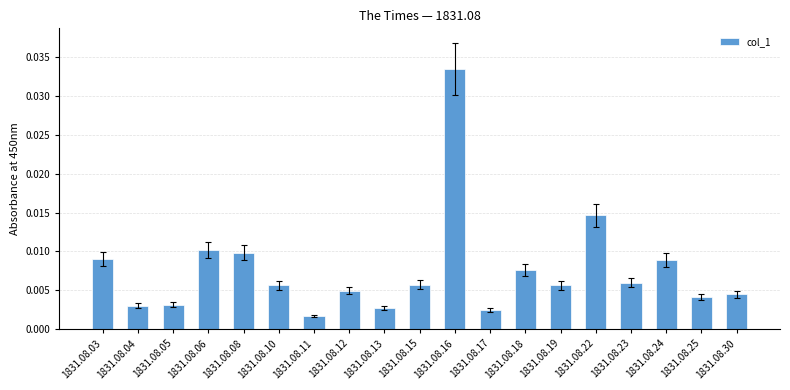

Which has a higher value, 1831.08.04 or 1831.08.11?

1831.08.04